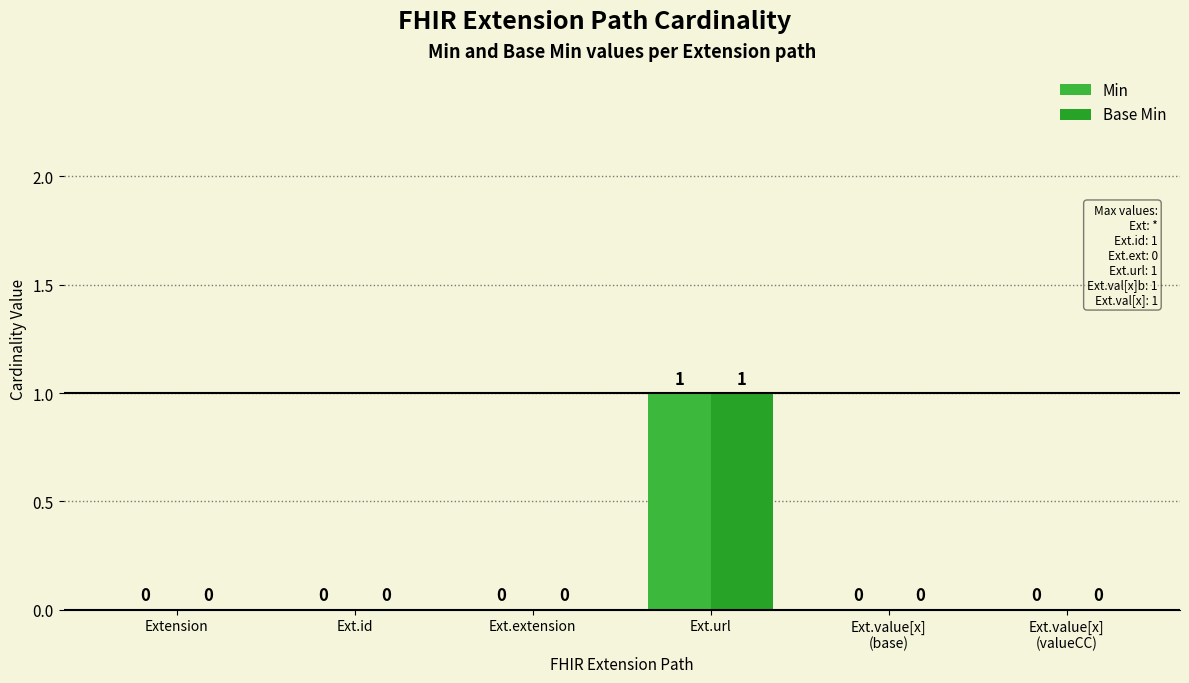

How many series are shown in this chart?

2